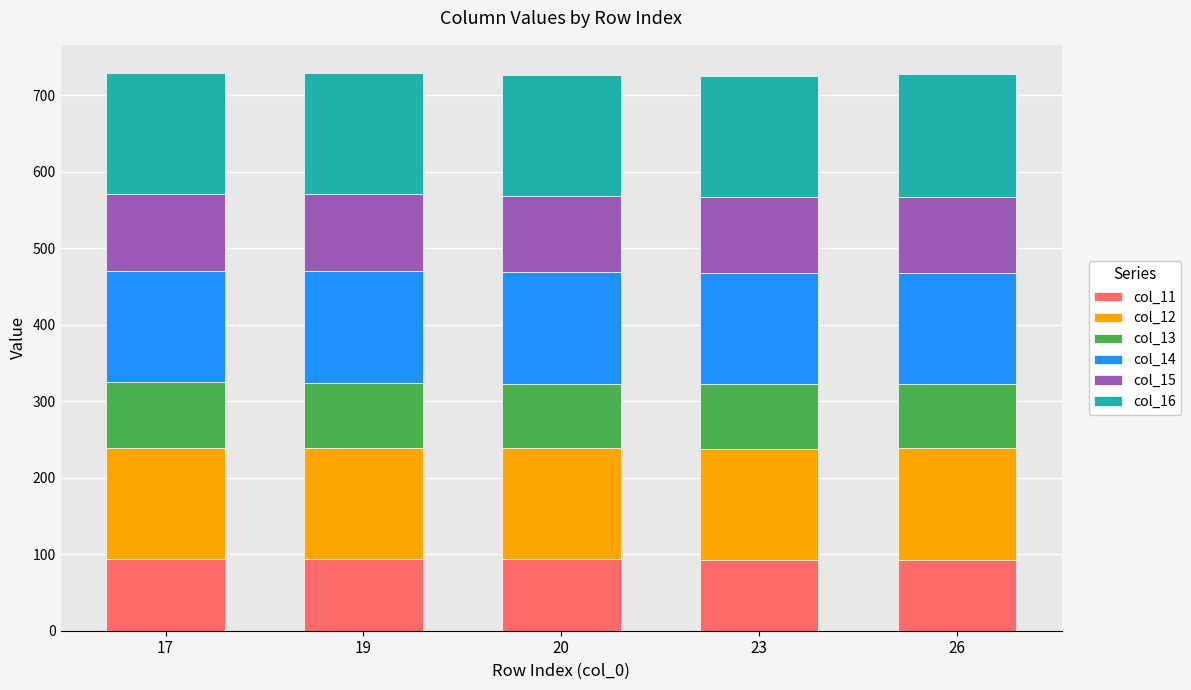

True or false: col_11 has a value of 93.7 at 20.

True